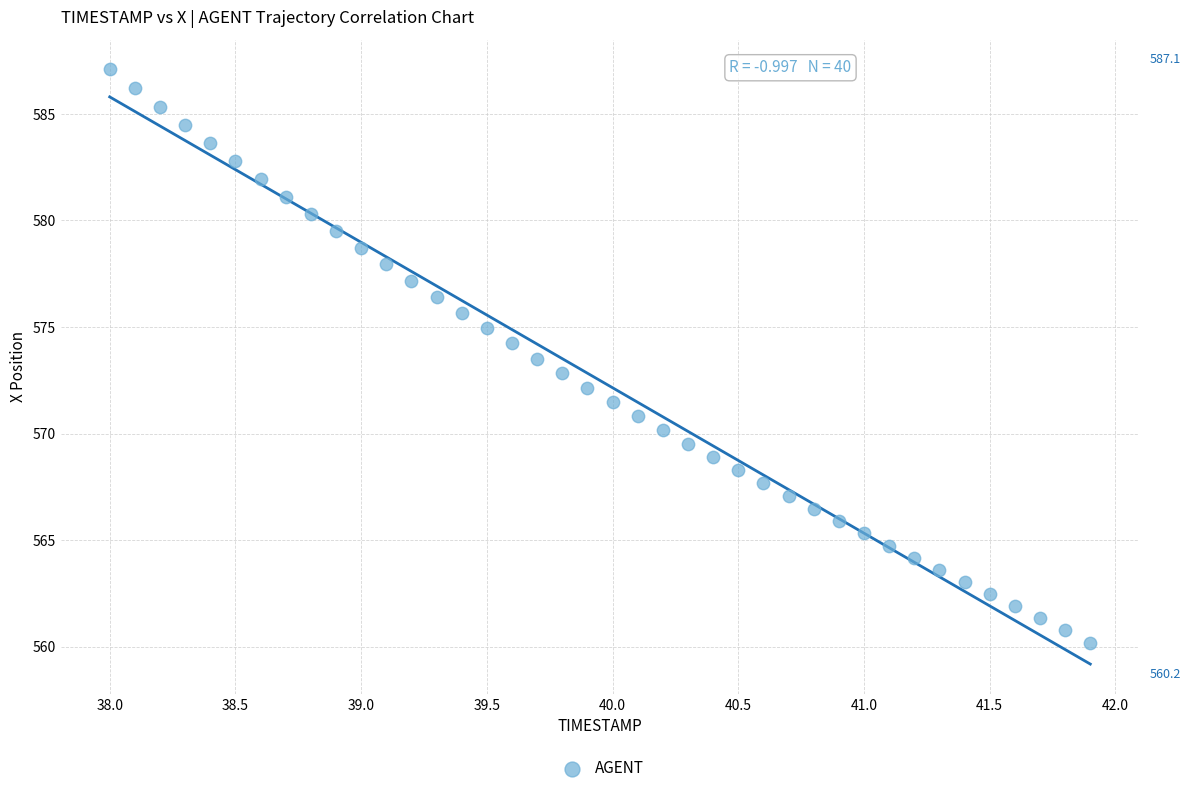

What is the range of X values (max minus min)?

3.9